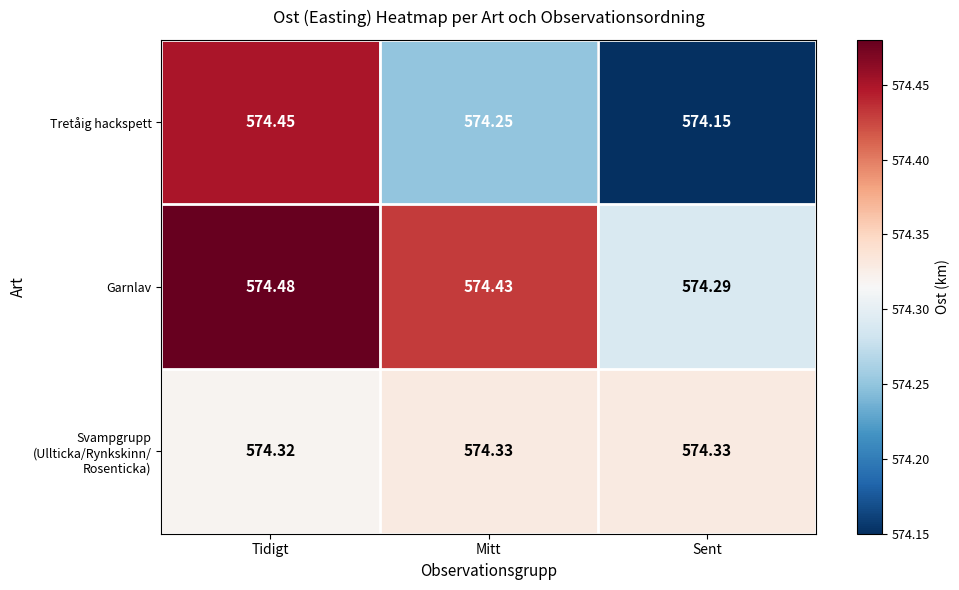

At which label does Tretåig hackspett reach its peak?

Tidigt